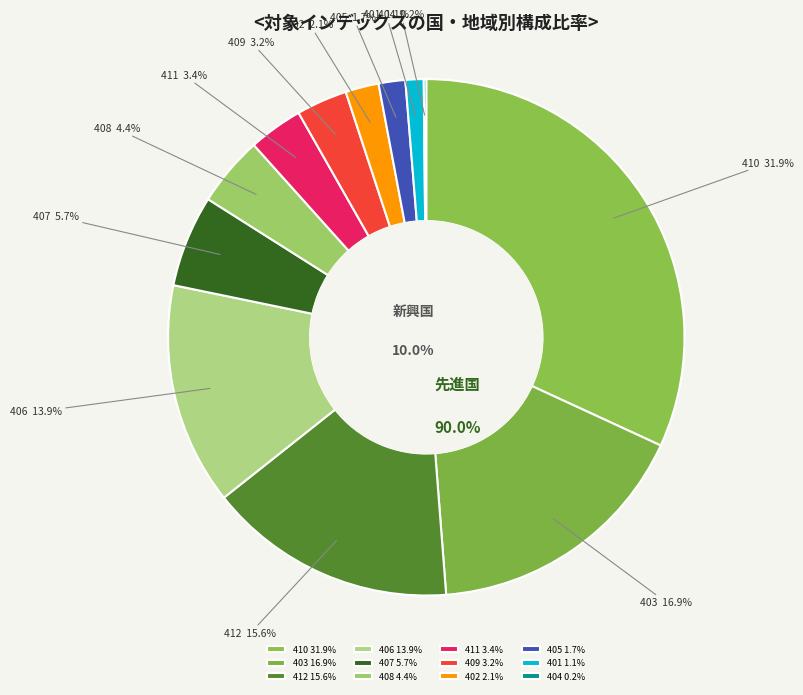

Which category has the smallest portion of the pie?

404